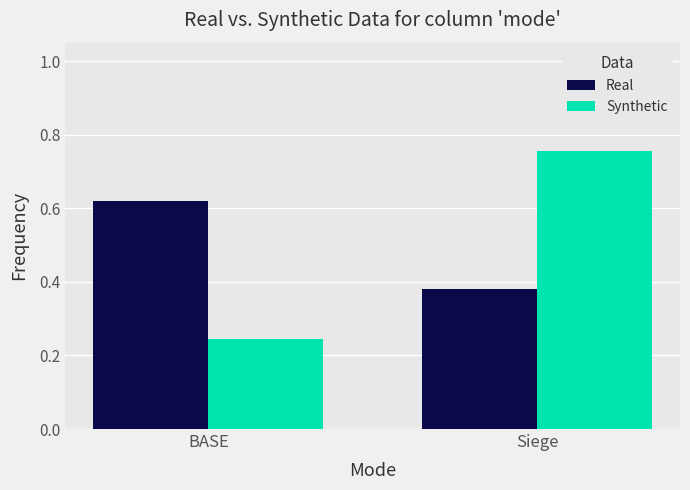

Is it true that Synthetic equals 0.1 at BASE?

False